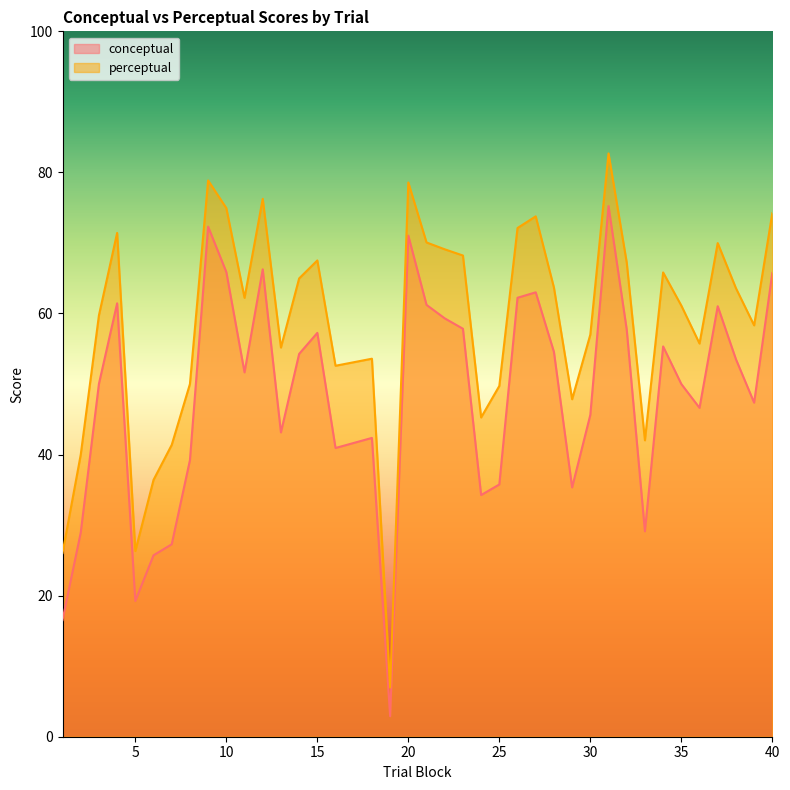

True or false: perceptual and conceptual intersect in this chart.

False